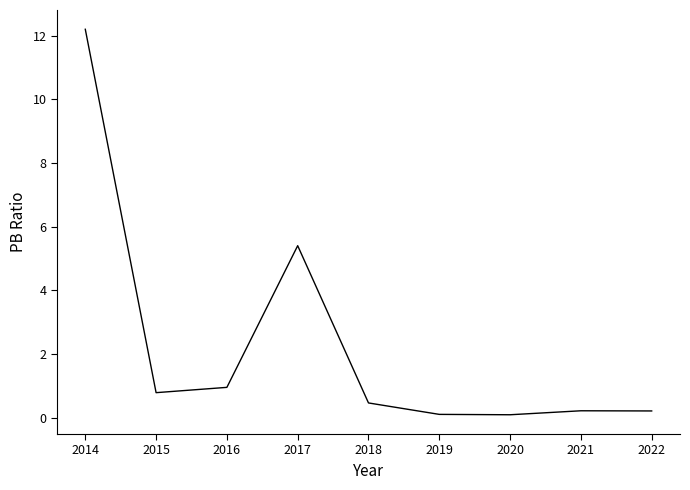

The chart shows a value of 5.4 at 2017. True or false?

True